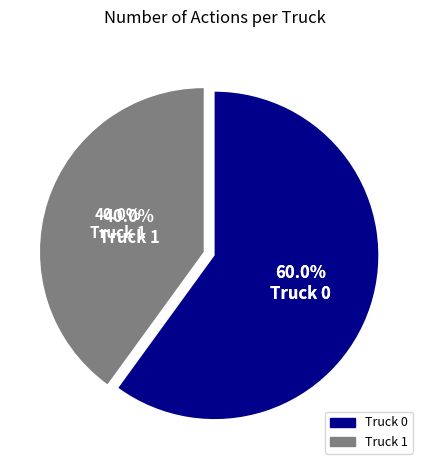

What is the majority slice?

Truck 0